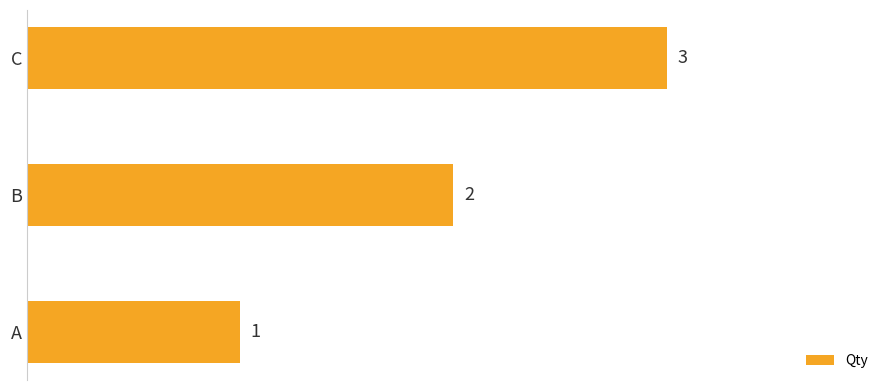

Rank the categories by value from highest to lowest.

C, B, A